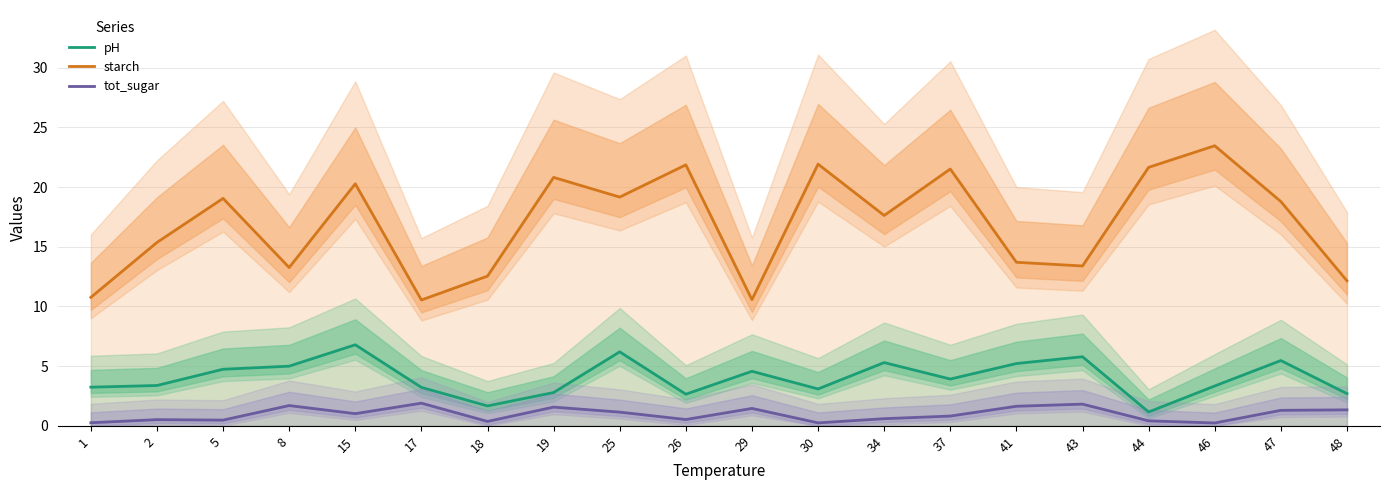

What are all the series names shown in the legend?

pH, starch, tot_sugar